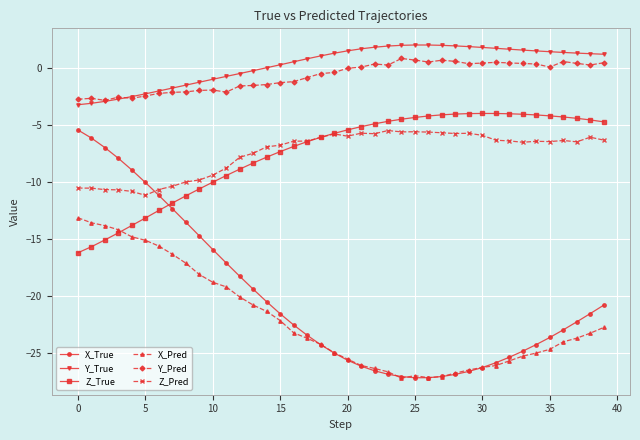

True or false: Y_Pred and X_Pred cross at least once.

False